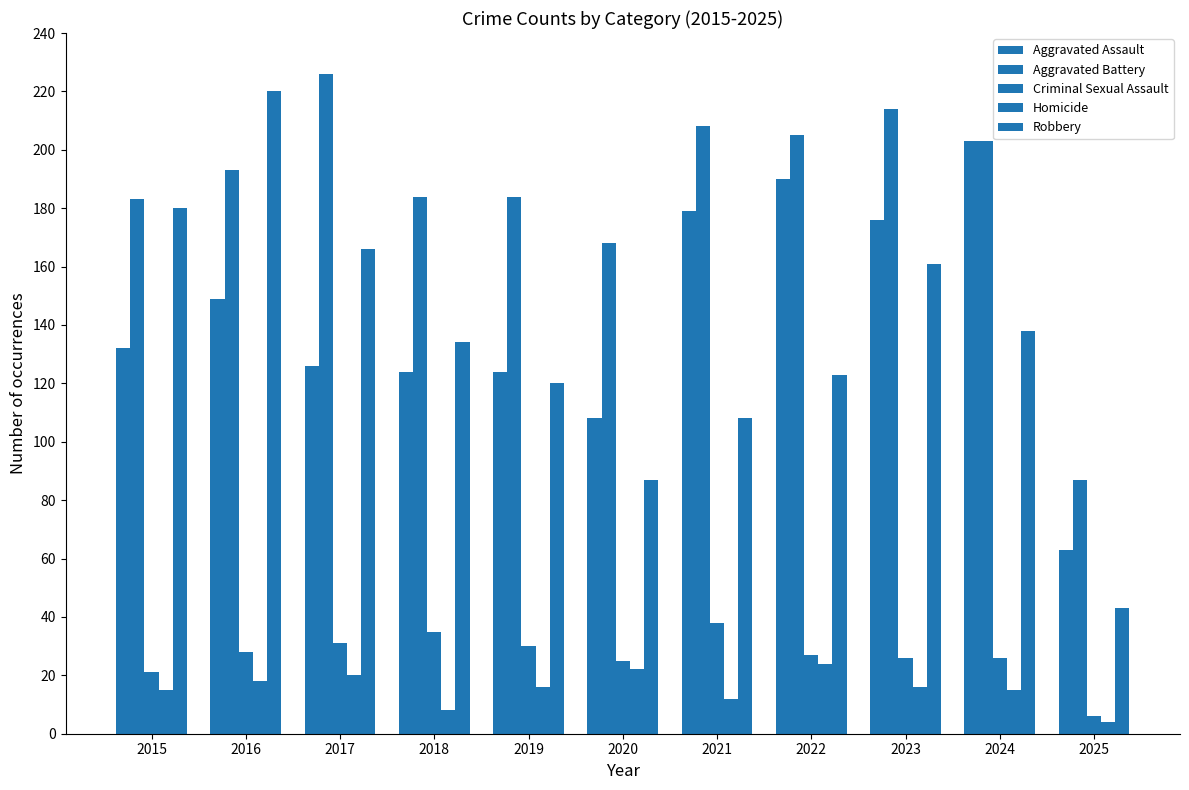

At how many categories does at least one series exceed 5?

11